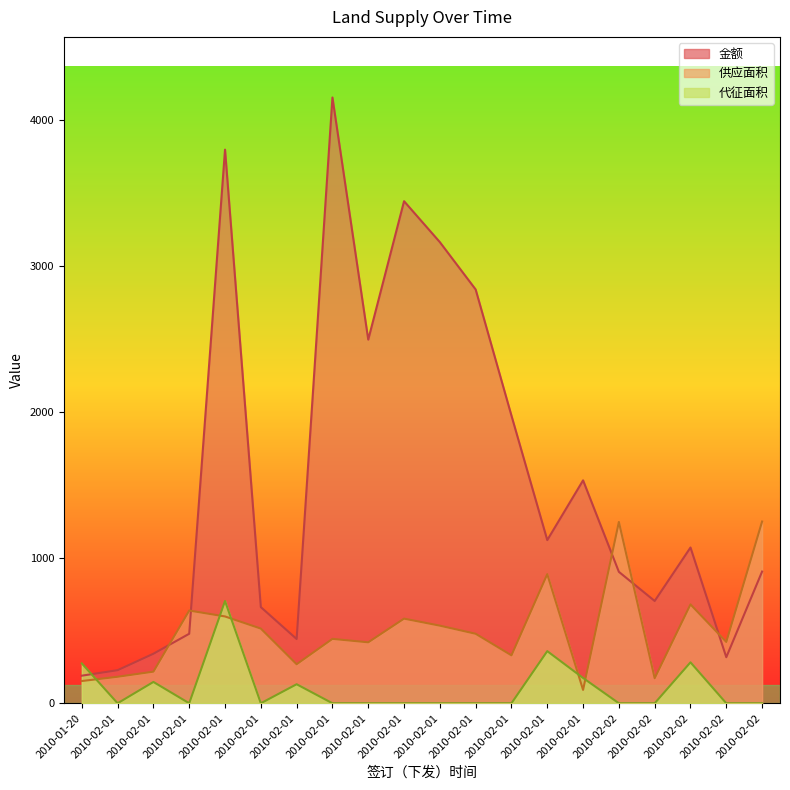

How many categories are shown in the chart?

20